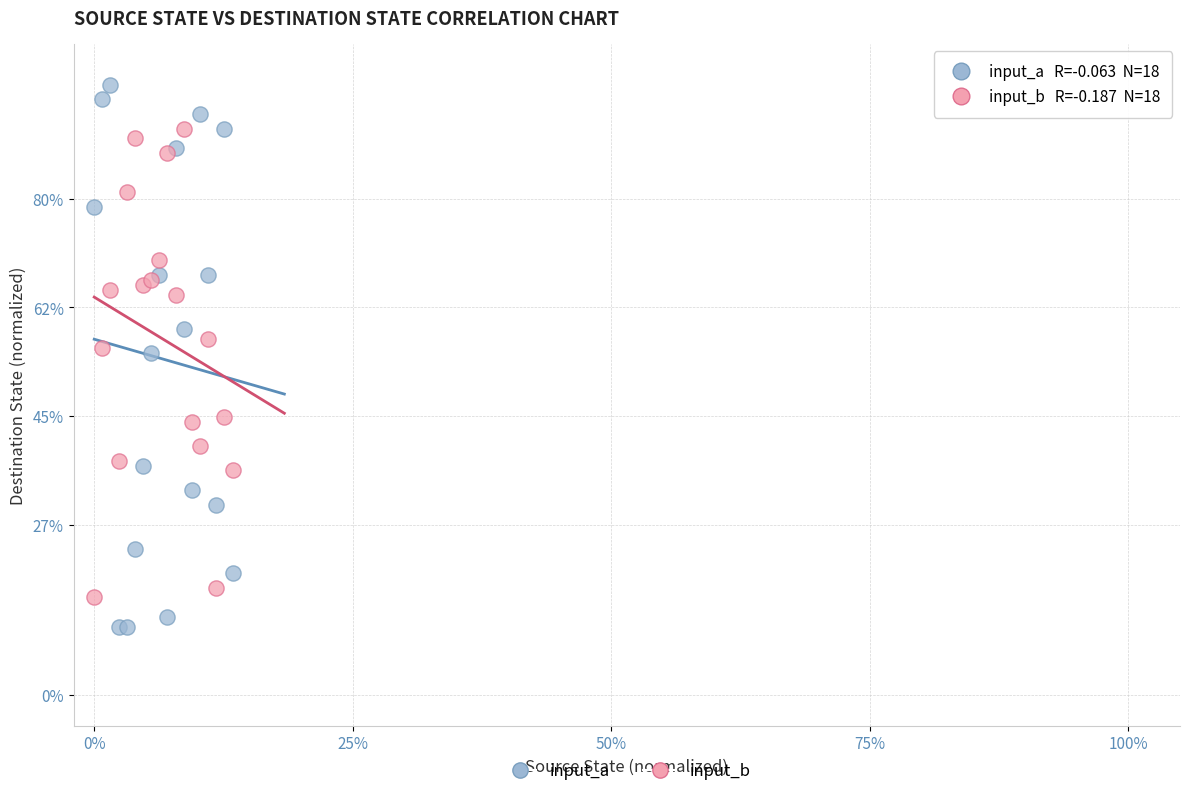

What are all the series names shown in the legend?

input_a, input_b